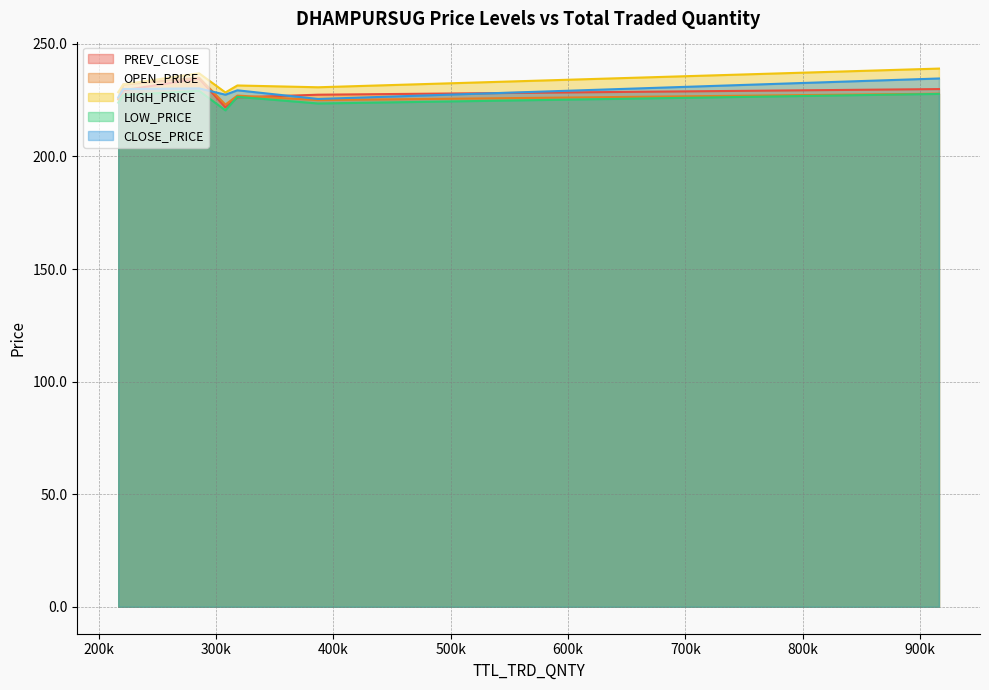

What is the sum of the LOW_PRICE values at 916166 and 386888?

451.2